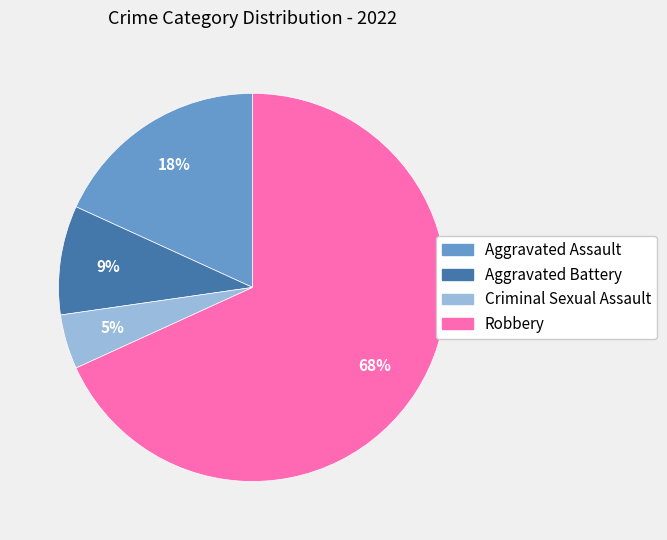

Which has a higher value, Aggravated Assault or Criminal Sexual Assault?

Aggravated Assault